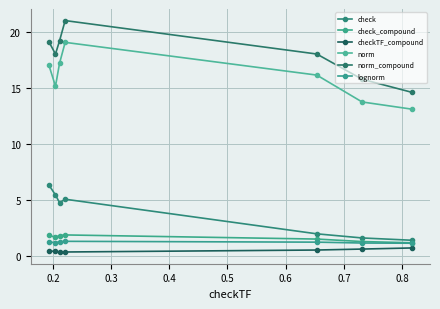

True or false: lognorm and norm_compound intersect in this chart.

False